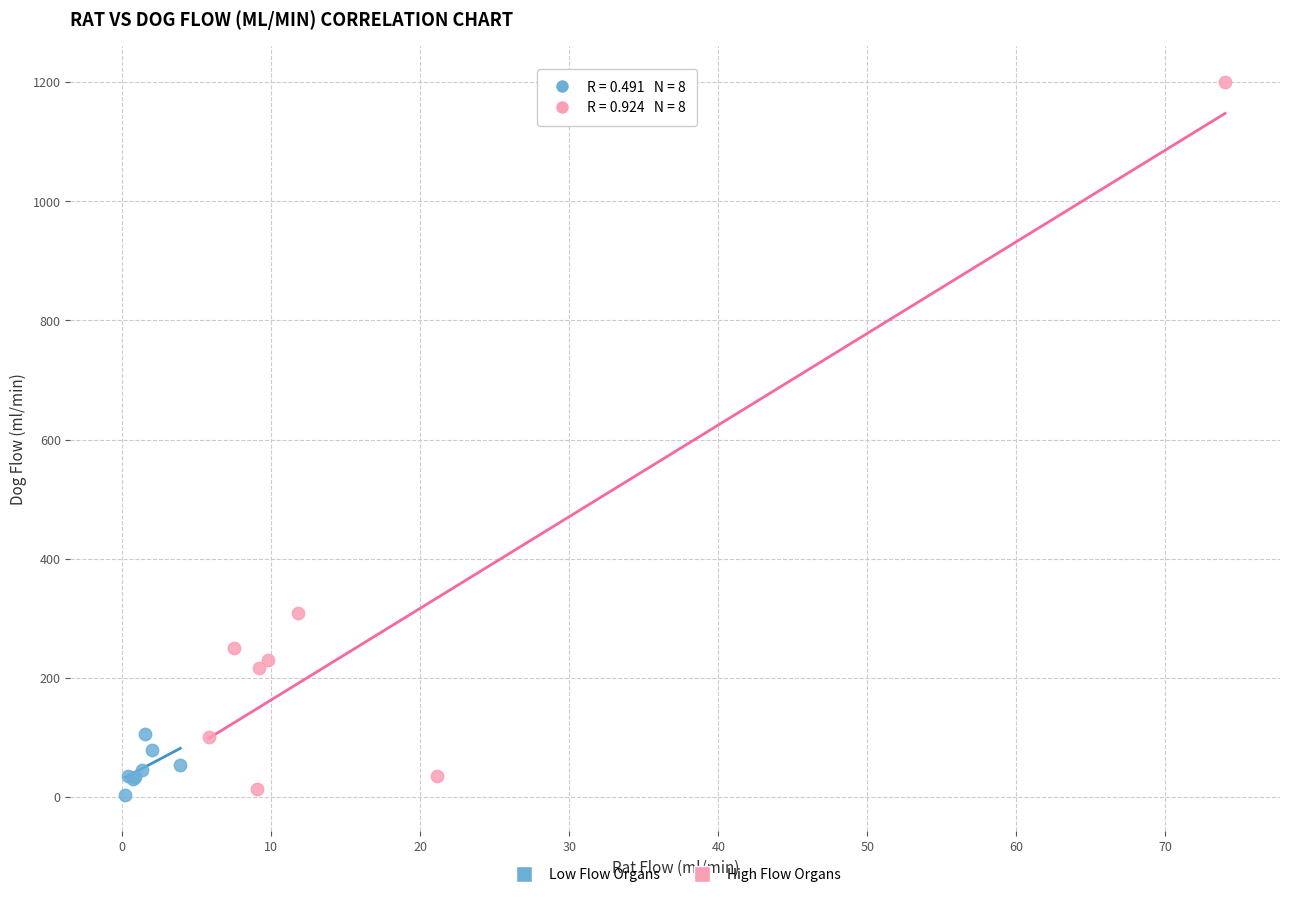

Which series reaches the maximum Y coordinate?

High Flow Organs